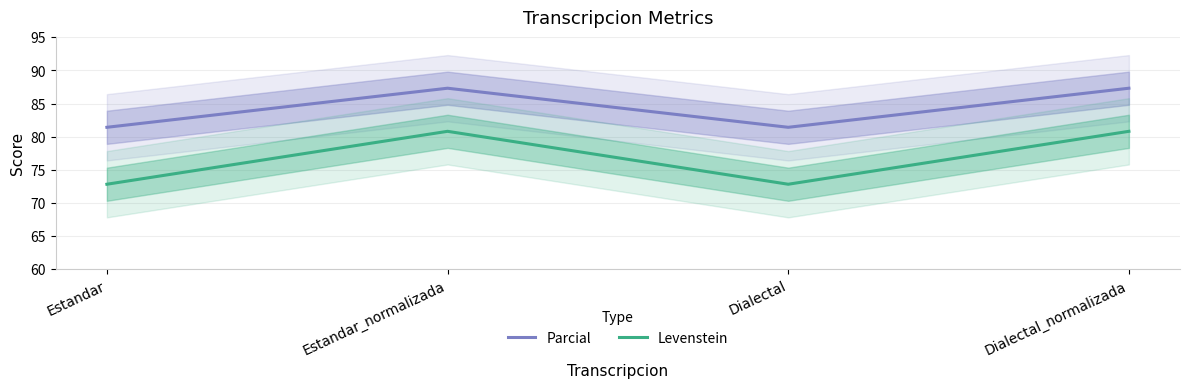

The Levenstein series shows 106.6 at Dialectal. True or false?

False